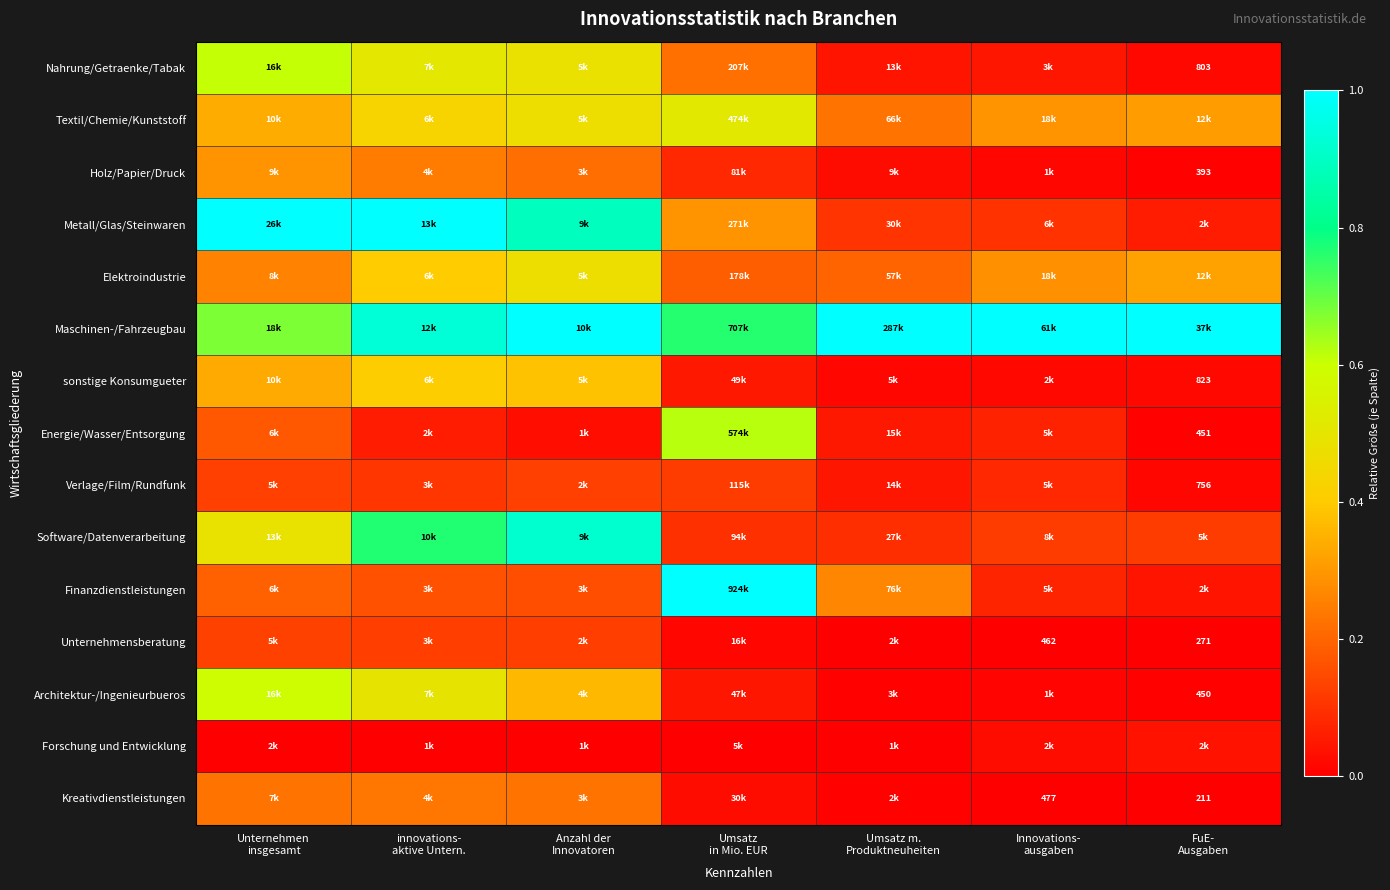

The value of Elektroindustrie at Umsatz m. Produktneuheiten is 0.3. True or false?

False